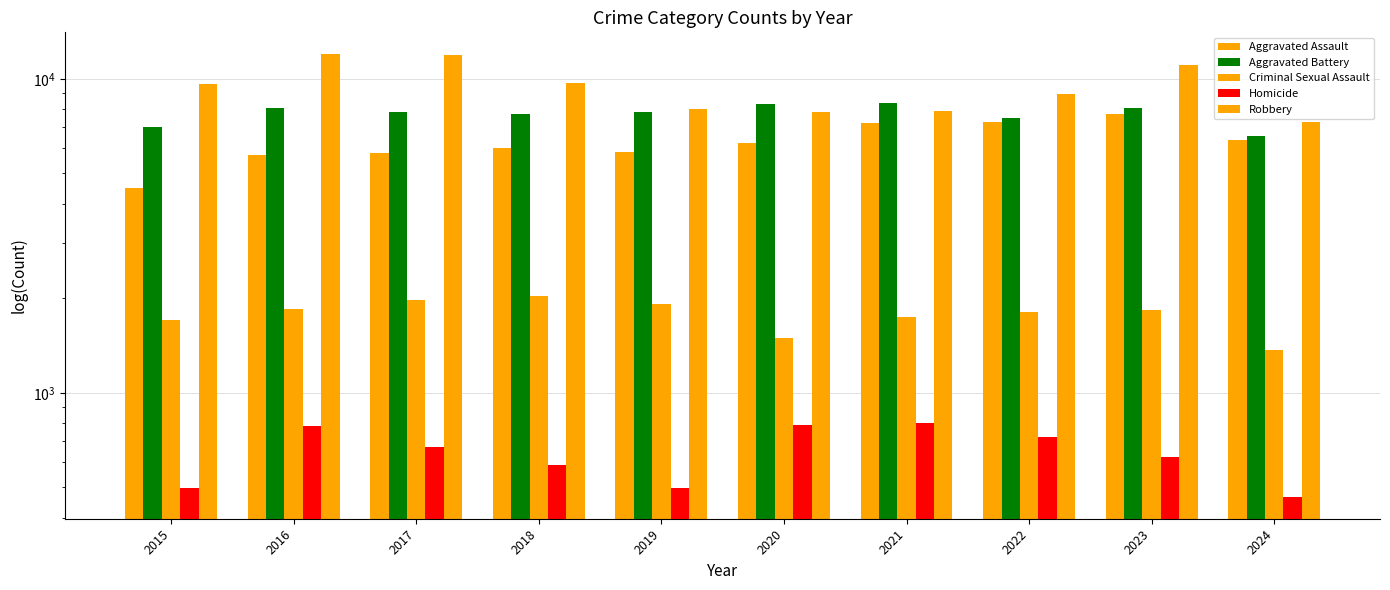

What is the sum of all Aggravated Assault values?

62711